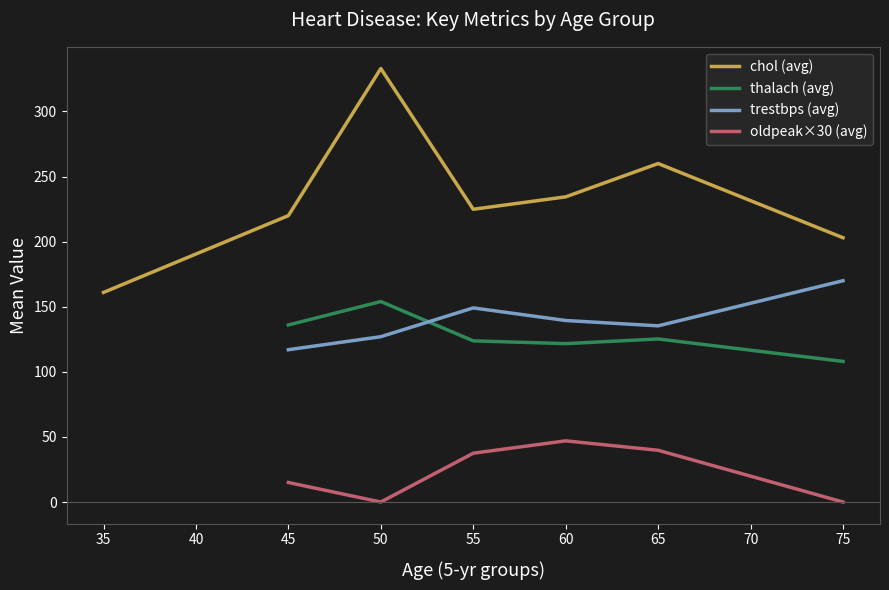

Count the number of data series in this chart.

4